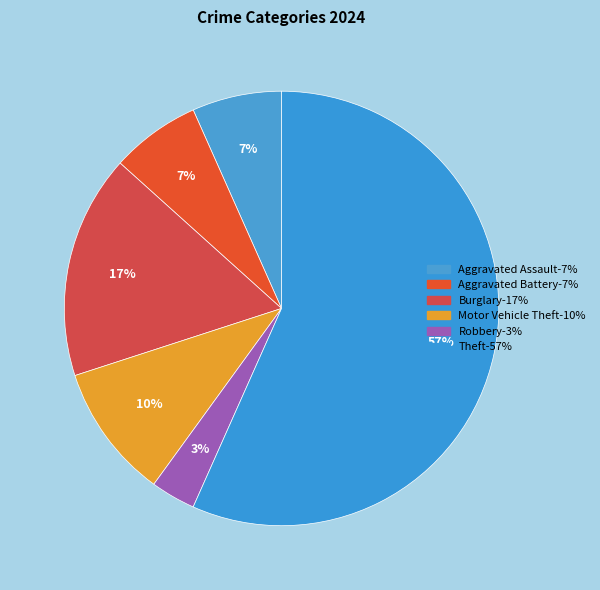

How many slices are in this pie chart?

6